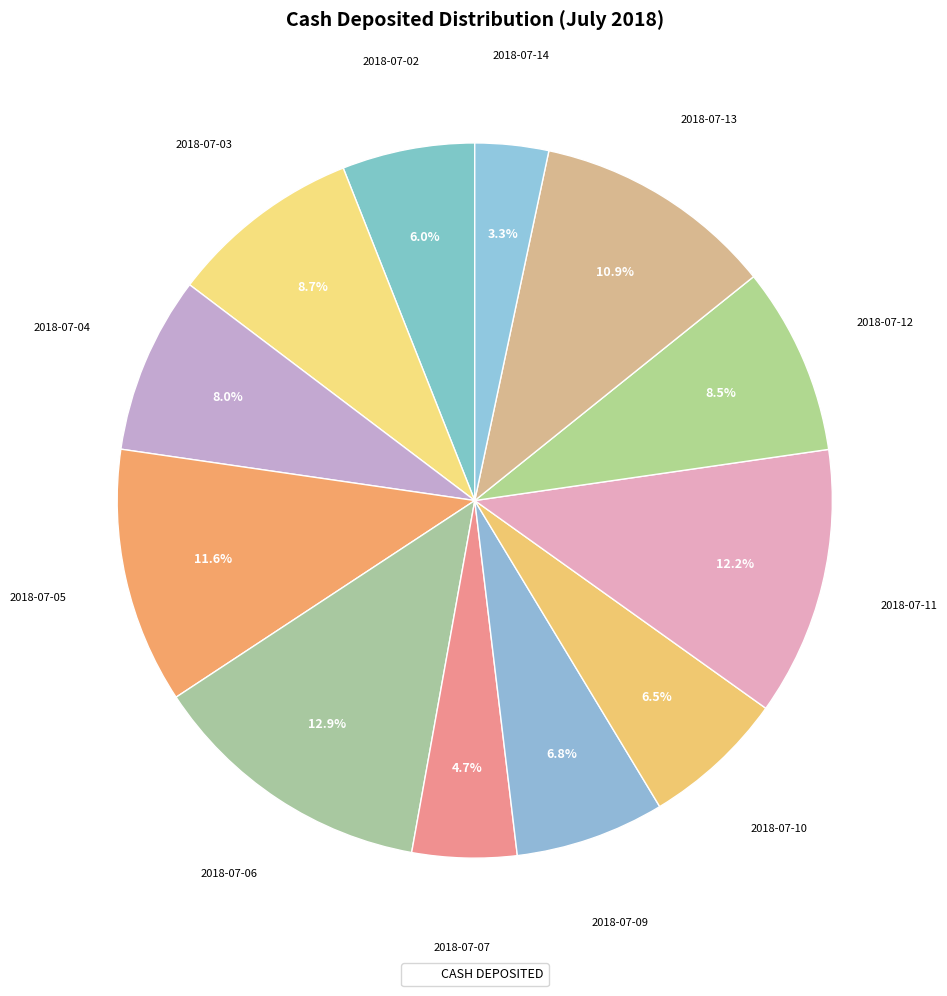

How many segments does this pie chart have?

12